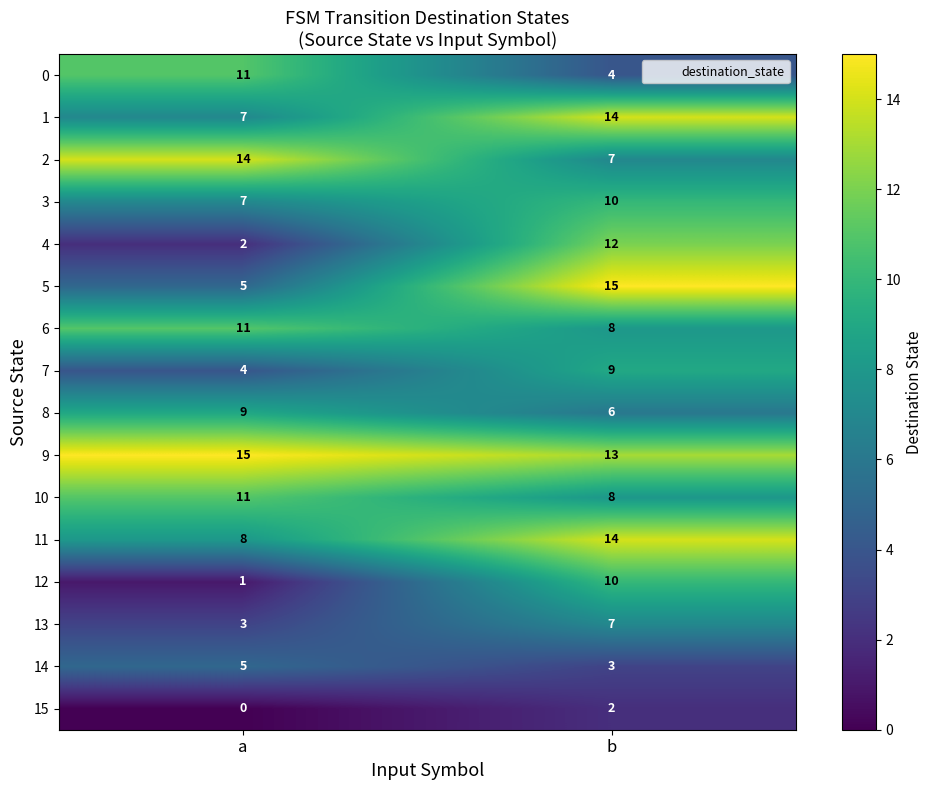

Count the number of data series in this chart.

16